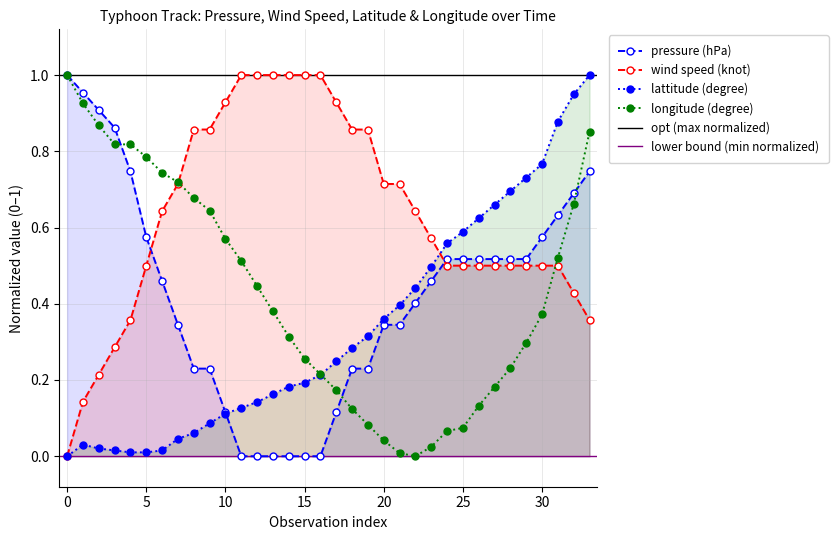

Is the value of pressure (hPa) at 22 greater than the value of wind speed (knot) at 27?

No